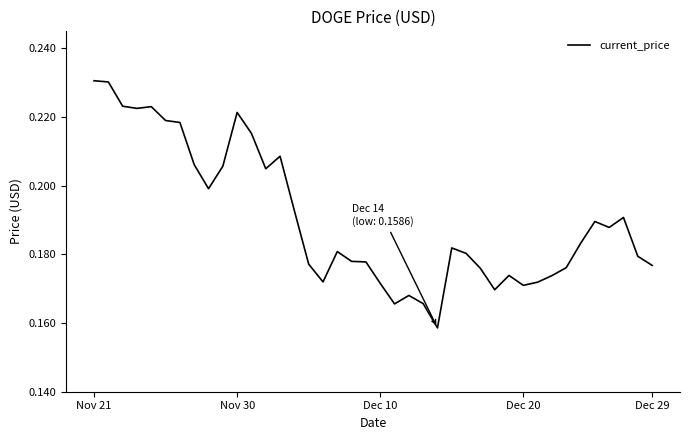

At which category does the chart reach its minimum across all series?

24